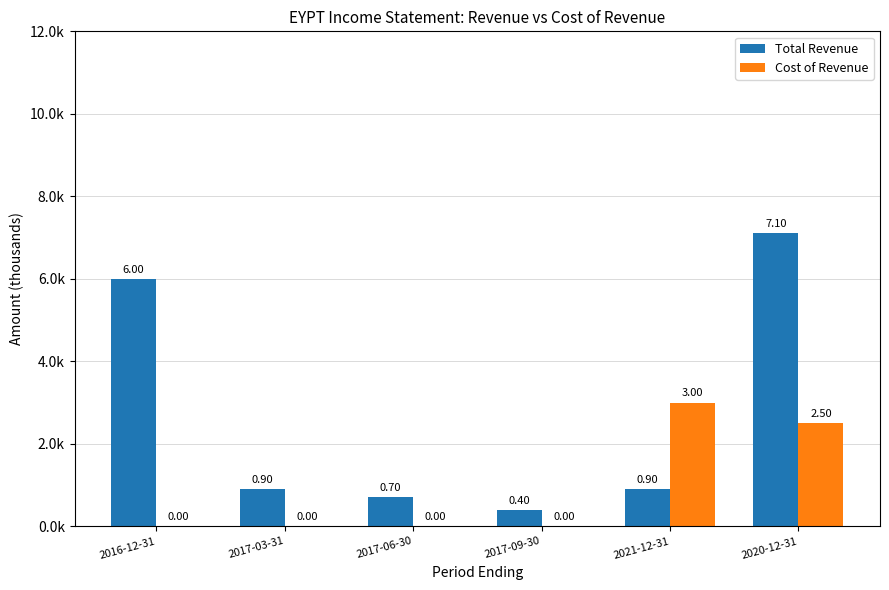

What are all the series names shown in the legend?

Total Revenue, Cost of Revenue